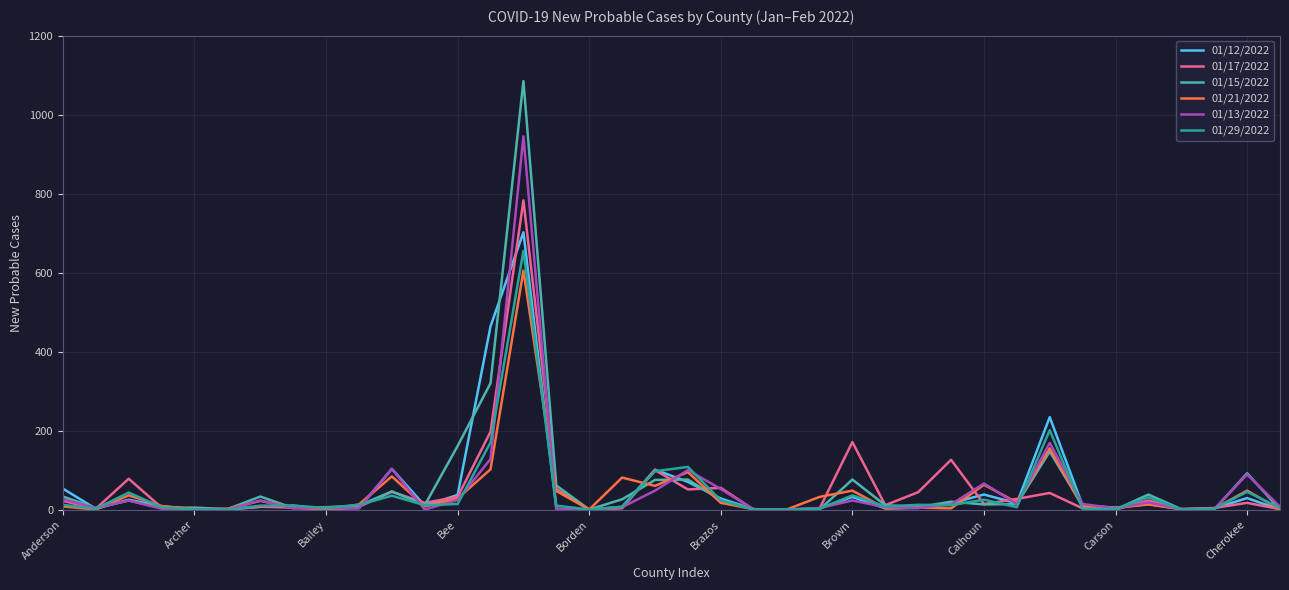

Which series has the largest range (max minus min)?

01/15/2022